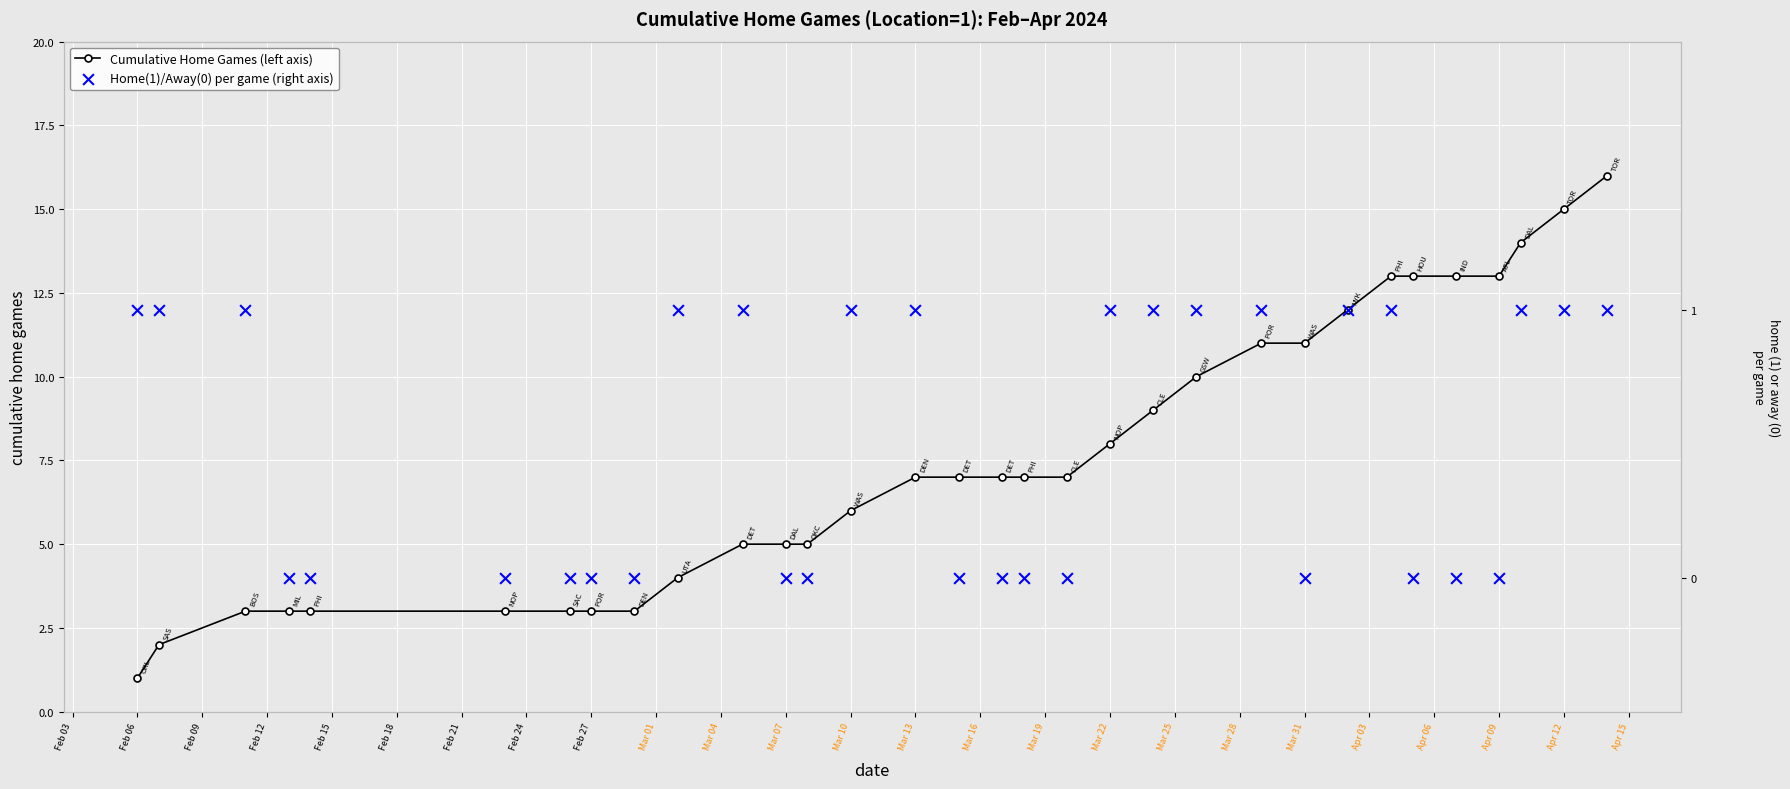

Which series has the widest spread of Y values?

Cumulative Home Games (left axis)